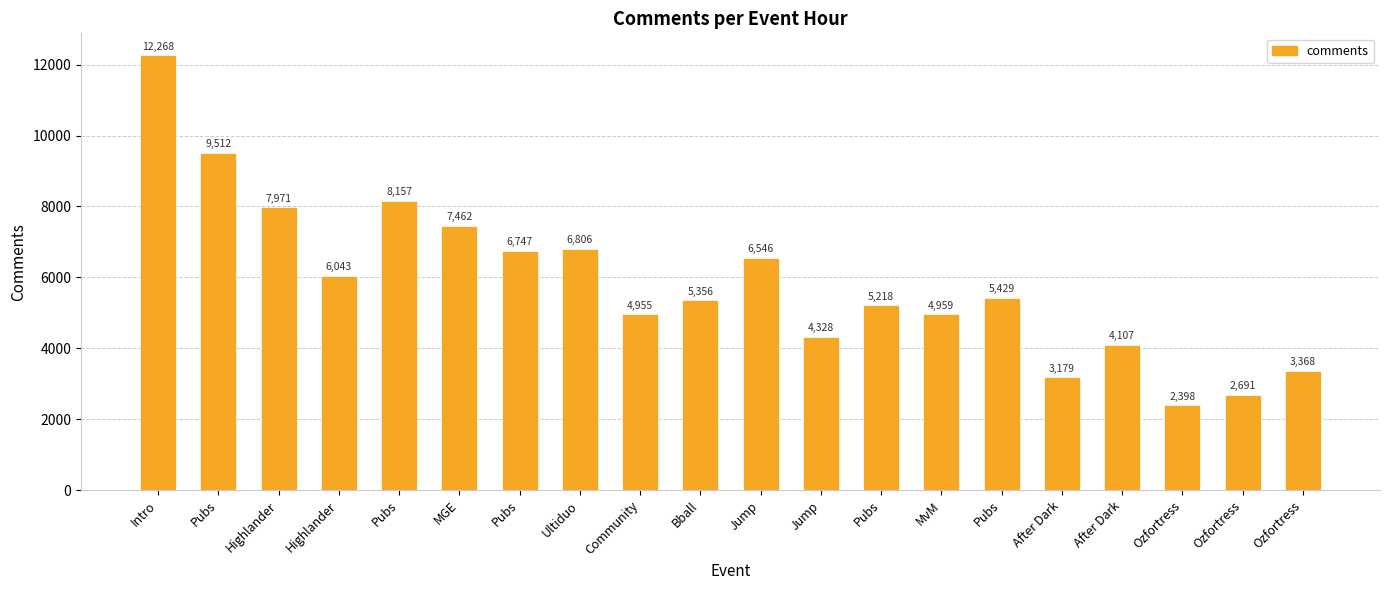

Reading right to left, extract all data points from this chart.

3368	2691	2398	4107	3179	5429	4959	5218	4328	6546	5356	4955	6806	6747	7462	8157	6043	7971	9512	12268